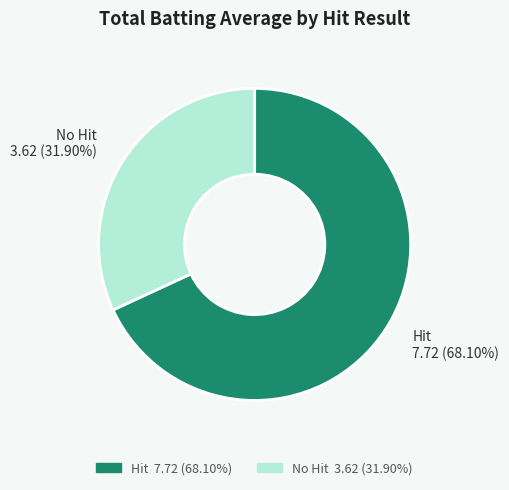

How many segments does this pie chart have?

2